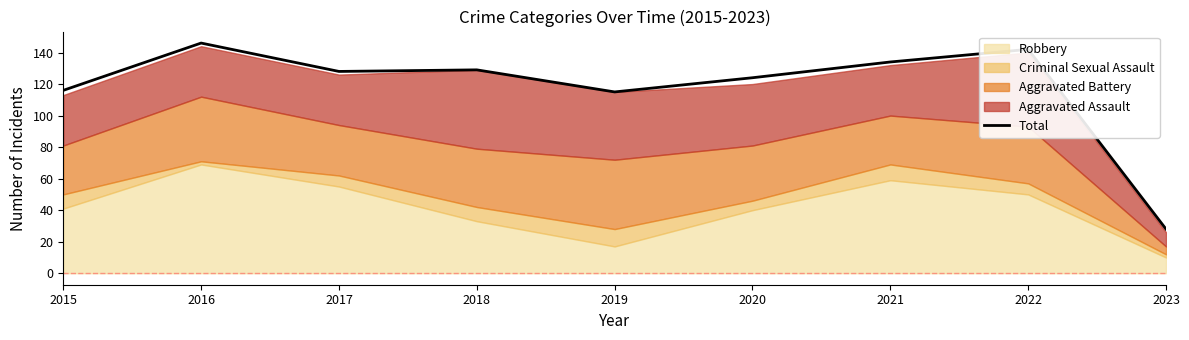

How many lines are shown in the chart?

1